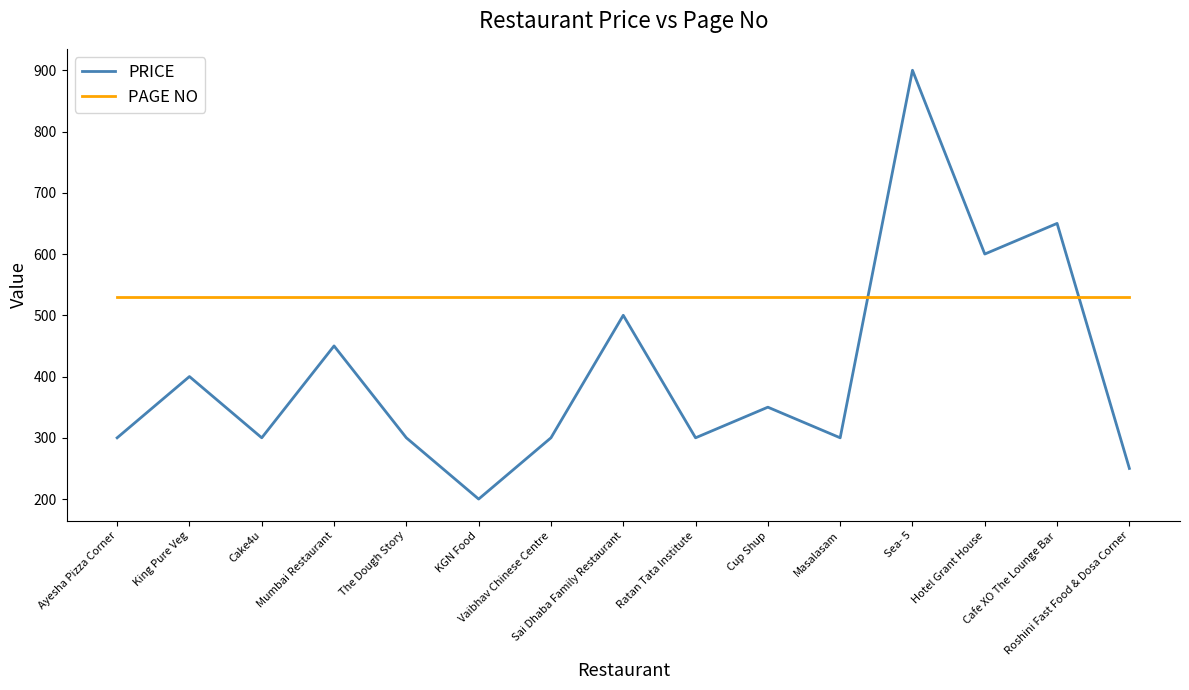

Reading right to left, what are all the values shown in this chart?

PRICE: 250	650	600	900	300	350	300	500	300	200	300	450	300	400	300
PAGE NO: 530	530	530	530	530	530	530	530	530	530	530	530	530	530	530